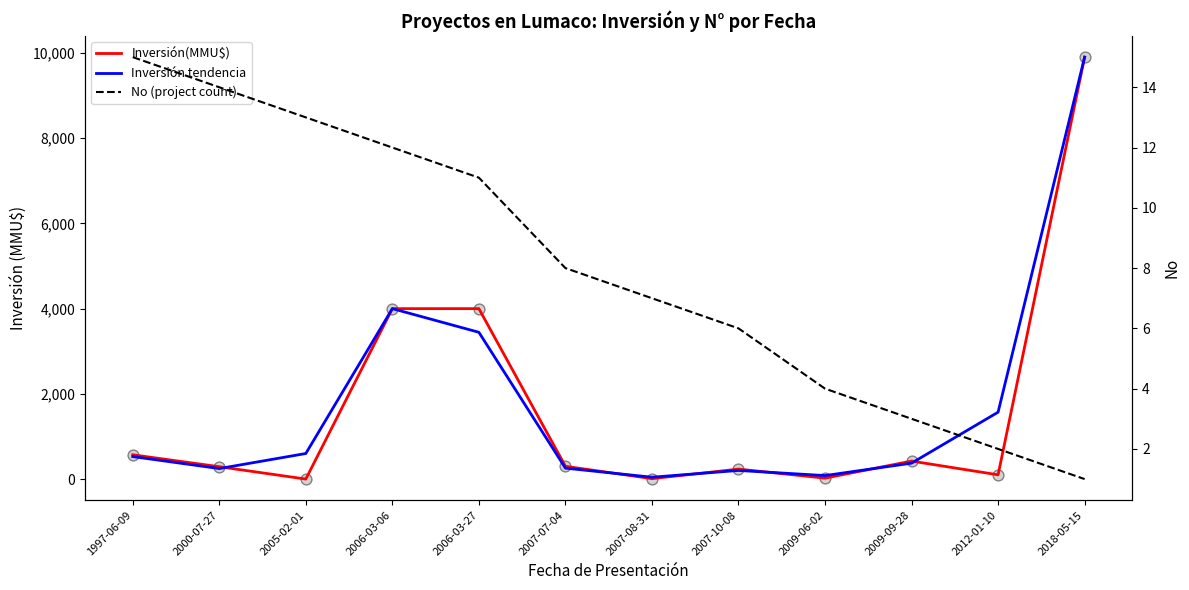

Is the value of Inversión tendencia at 2009-09-28 greater than the value of Inversión(MMU$) at 2007-10-08?

Yes